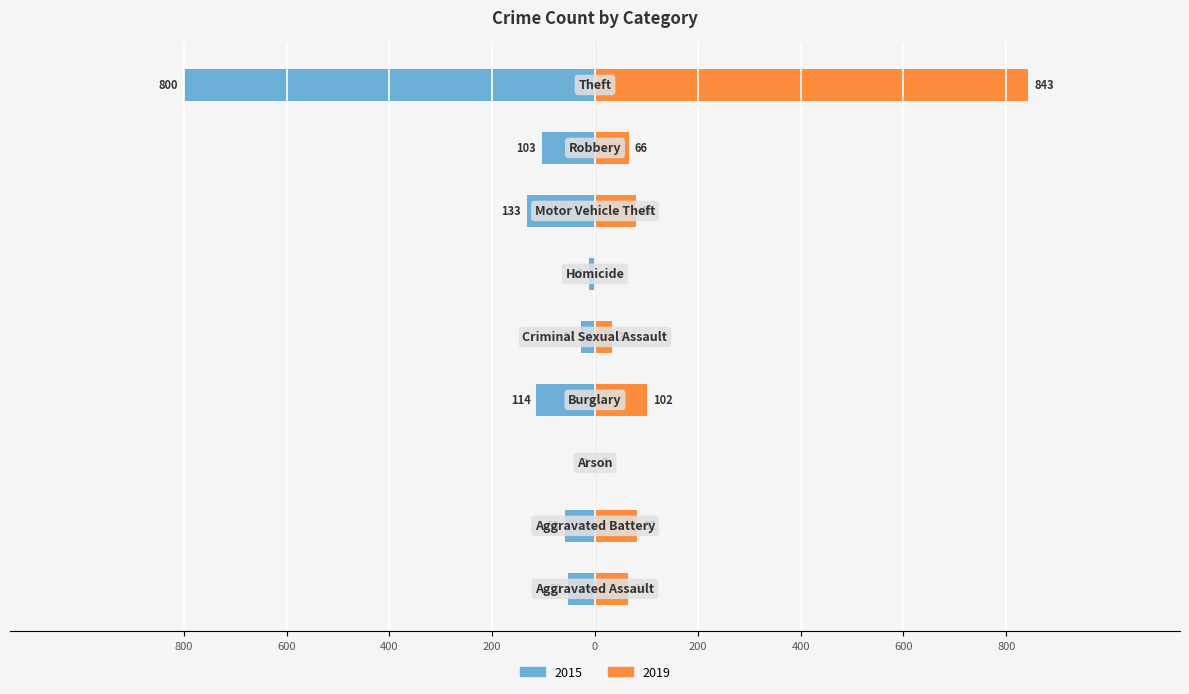

Where does the 2015 series first go above -58?

Aggravated Assault